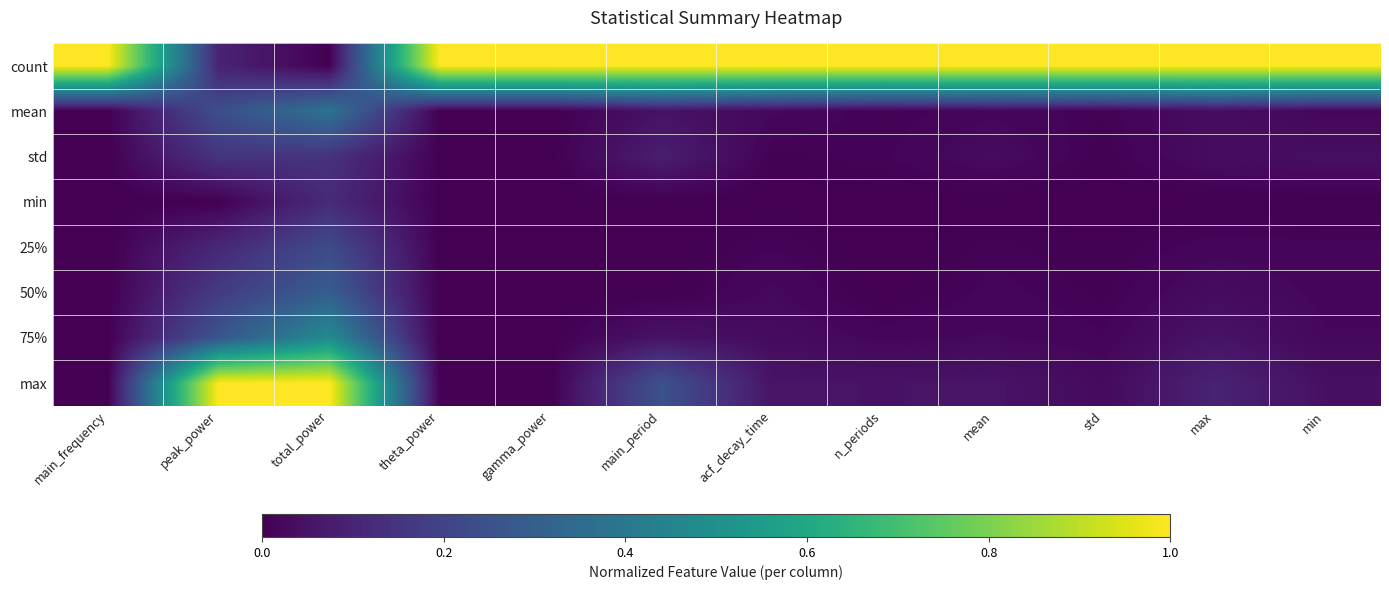

Reading left to right, transcribe all the data shown in this chart.

count: main_frequency=1.0	peak_power=0.1	total_power=0.0	theta_power=1.0	gamma_power=1.0	main_period=1.0	acf_decay_time=1.0	n_periods=1.0	mean=1.0	std=1.0	max=1.0	min=1.0
mean: main_frequency=0.0	peak_power=0.2	total_power=0.4	theta_power=0.0	gamma_power=0.0	main_period=0.0	acf_decay_time=0.0	n_periods=0.0	mean=0.0	std=0.0	max=0.0	min=0.0
std: main_frequency=0.0	peak_power=0.2	total_power=0.1	theta_power=0.0	gamma_power=0.0	main_period=0.1	acf_decay_time=0.0	n_periods=0.0	mean=0.0	std=0.0	max=0.0	min=0.0
min: main_frequency=0.0	peak_power=0.0	total_power=0.1	theta_power=0.0	gamma_power=0.0	main_period=0.0	acf_decay_time=0.0	n_periods=0.0	mean=0.0	std=0.0	max=0.0	min=0.0
25%: main_frequency=0.0	peak_power=0.1	total_power=0.2	theta_power=0.0	gamma_power=0.0	main_period=0.0	acf_decay_time=0.0	n_periods=0.0	mean=0.0	std=0.0	max=0.0	min=0.0
50%: main_frequency=0.0	peak_power=0.2	total_power=0.3	theta_power=0.0	gamma_power=0.0	main_period=0.0	acf_decay_time=0.0	n_periods=0.0	mean=0.0	std=0.0	max=0.0	min=0.0
75%: main_frequency=0.0	peak_power=0.3	total_power=0.5	theta_power=0.0	gamma_power=0.0	main_period=0.1	acf_decay_time=0.0	n_periods=0.0	mean=0.0	std=0.0	max=0.1	min=0.0
max: main_frequency=0.0	peak_power=1.0	total_power=1.0	theta_power=0.0	gamma_power=0.0	main_period=0.3	acf_decay_time=0.1	n_periods=0.1	mean=0.1	std=0.0	max=0.1	min=0.0